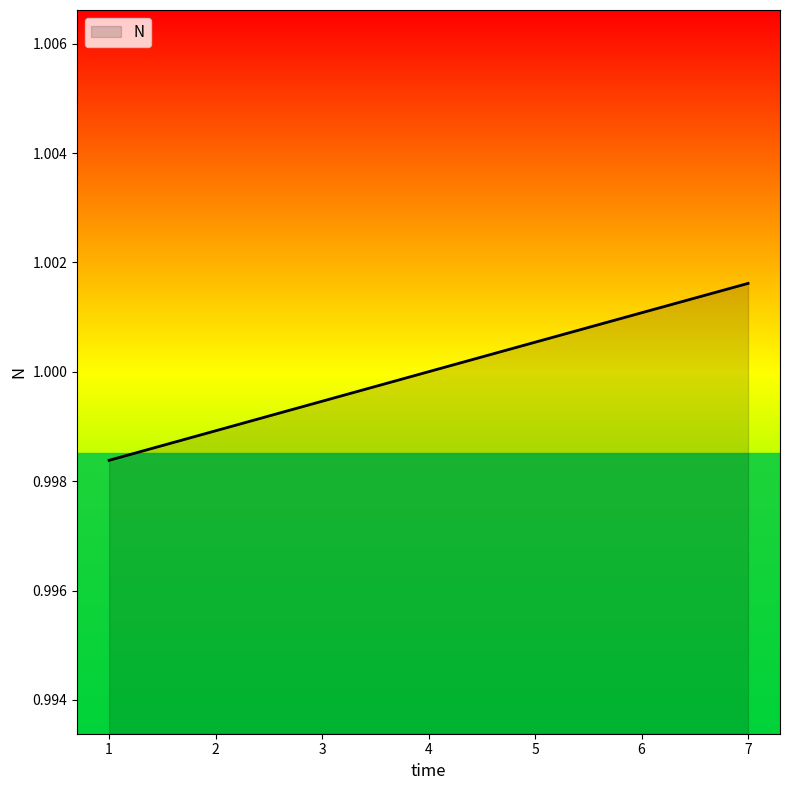

At which label is the value closest to 0?

1